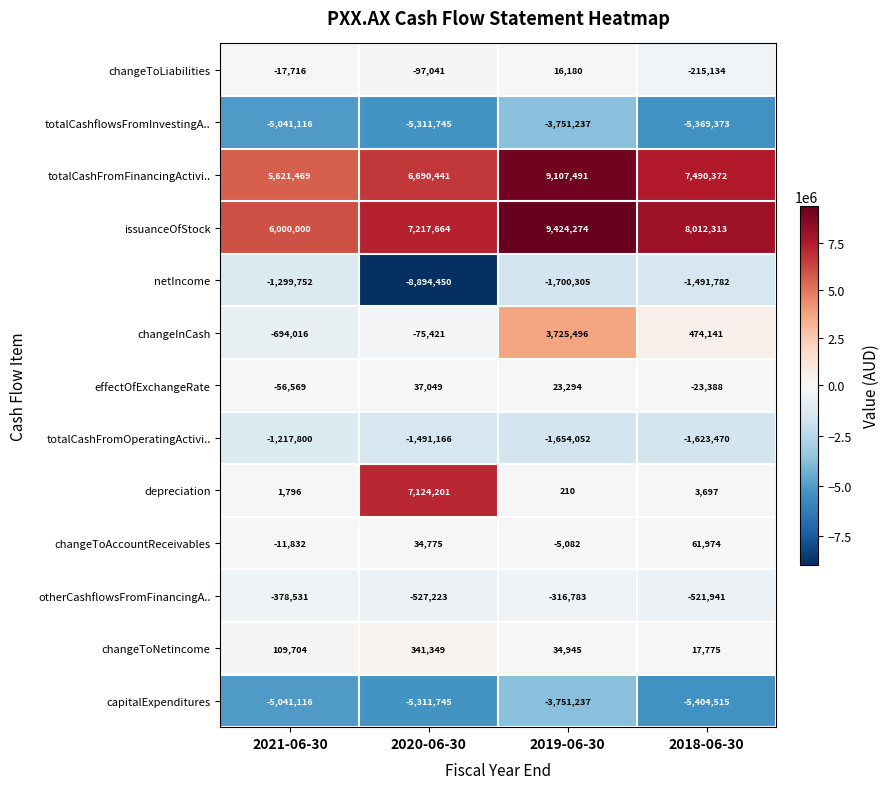

What is the difference between the capitalExpenditures values at 2019-06-30 and 2020-06-30?

1560508